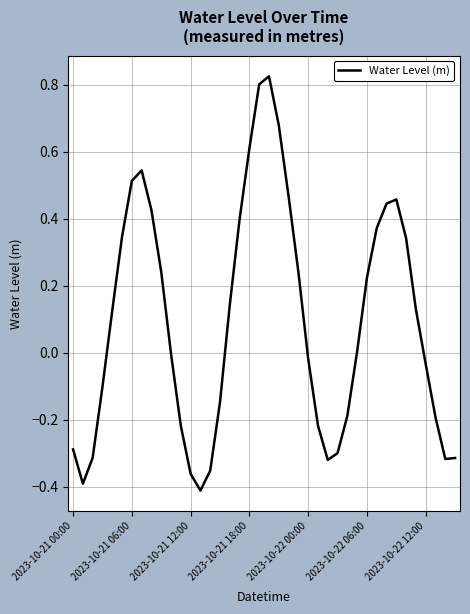

What is the difference between the maximum and minimum values?

1.2